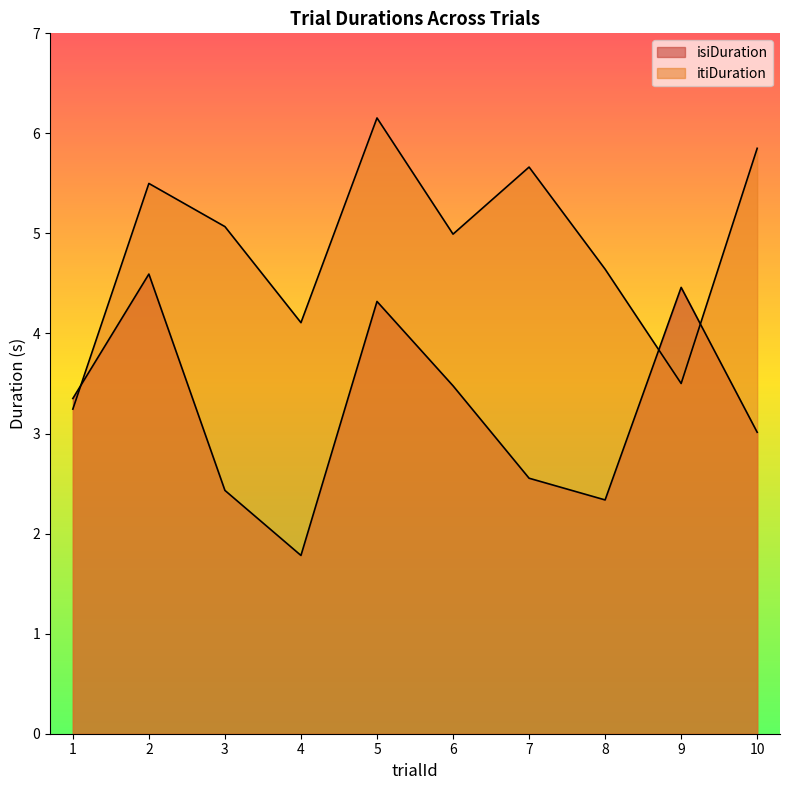

At which label is isiDuration closest to 3?

10